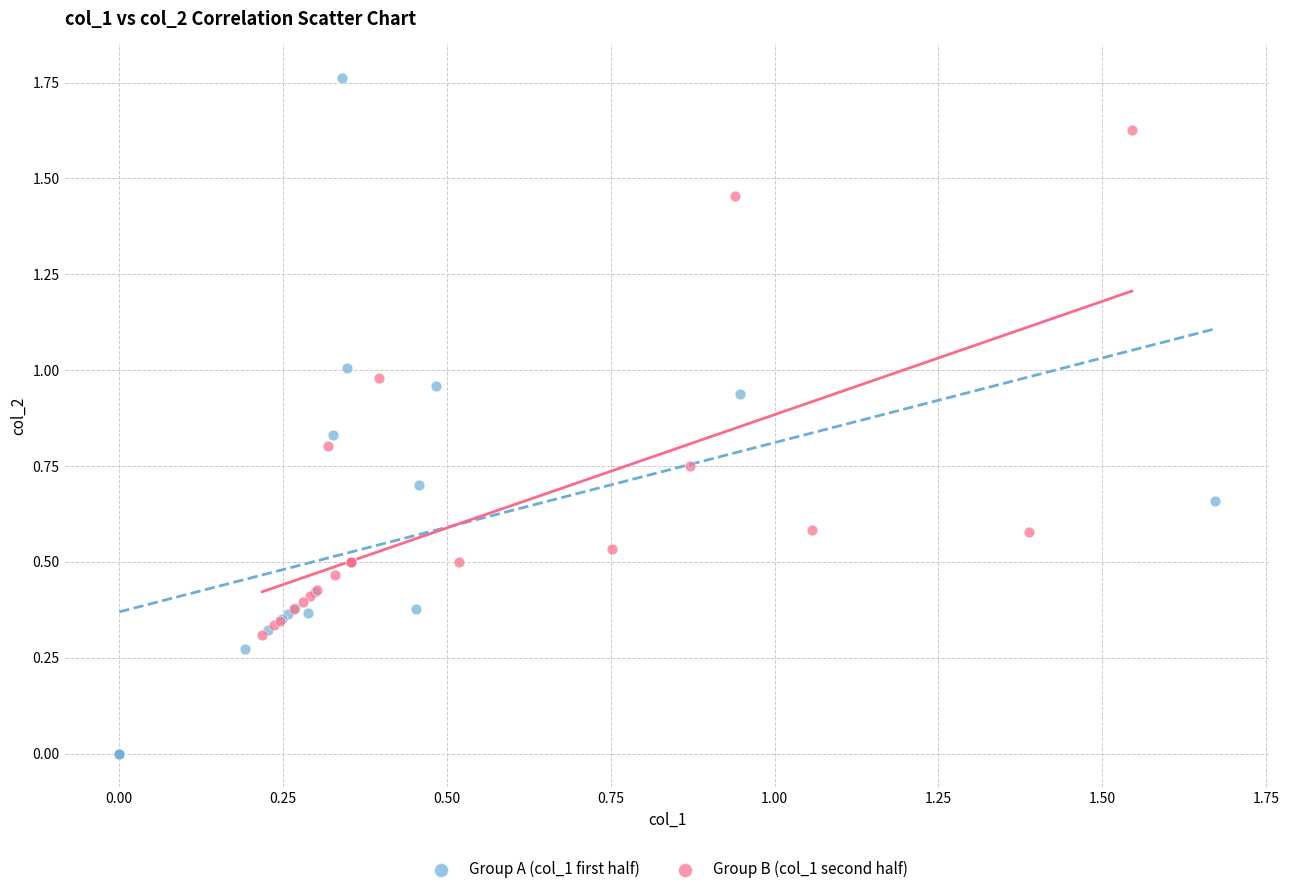

Which series contains the highest Y value?

Group A (col_1 first half)